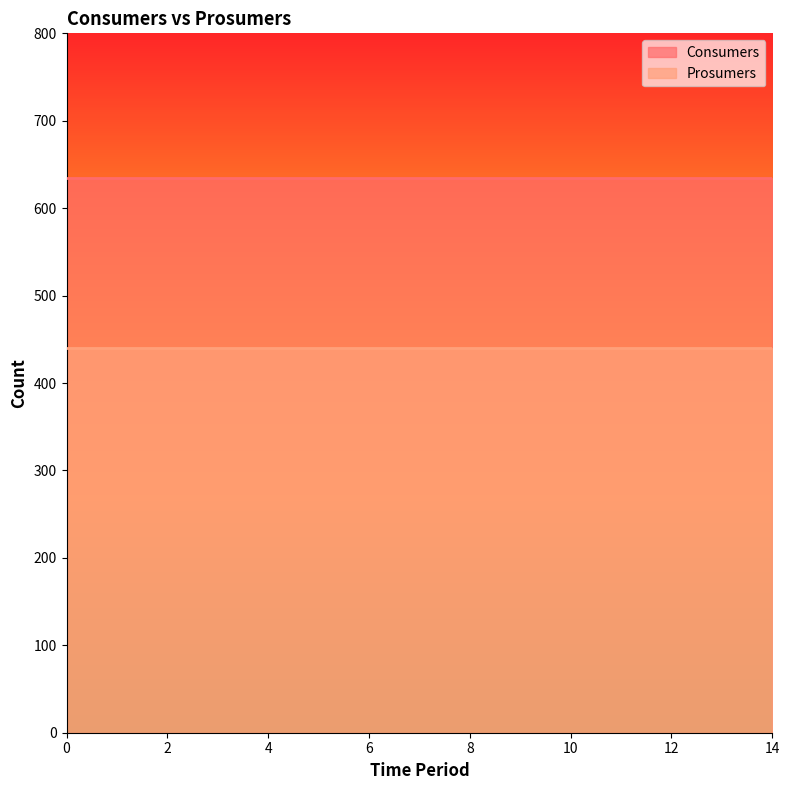

Is it true that Prosumers equals 440 at 3?

True